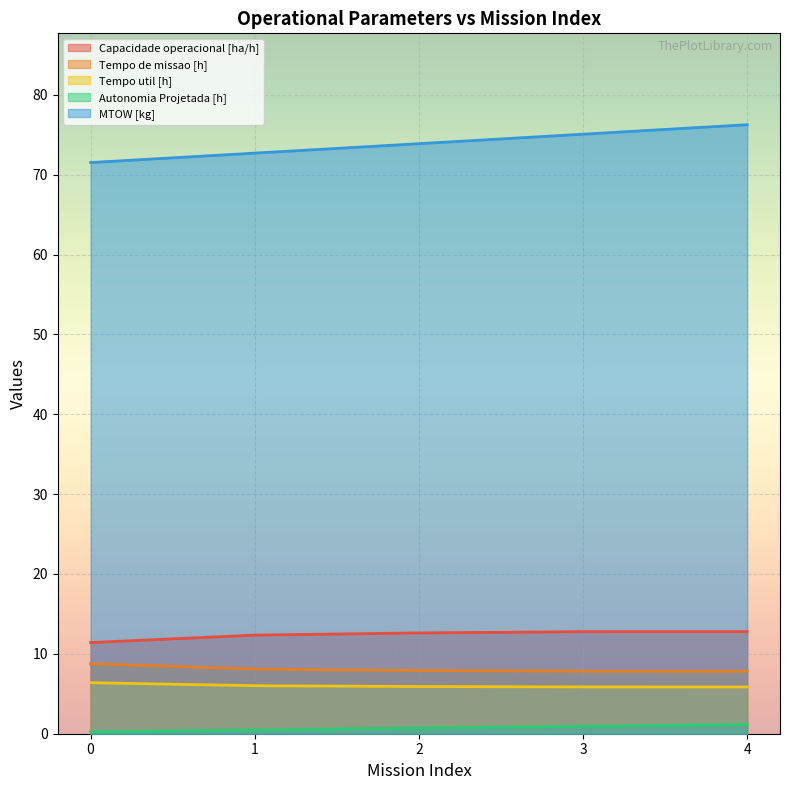

Reading left to right, extract all data points from this chart.

Capacidade operacional [ha/h]: 11.4	12.3	12.6	12.8	12.8
Tempo de missao [h]: 8.8	8.1	7.9	7.8	7.8
Tempo util [h]: 6.4	6.0	5.9	5.9	5.8
Autonomia Projetada [h]: 0.2	0.5	0.7	0.9	1.1
MTOW [kg]: 71.5	72.7	73.9	75.1	76.3